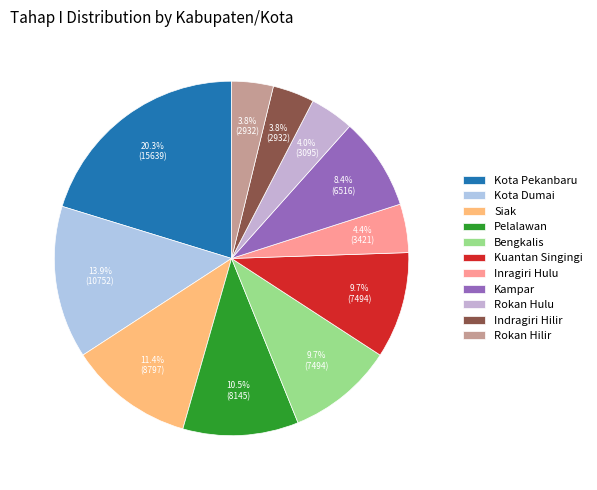

What percentage is the Kota Pekanbaru slice, to the nearest percent?

20%